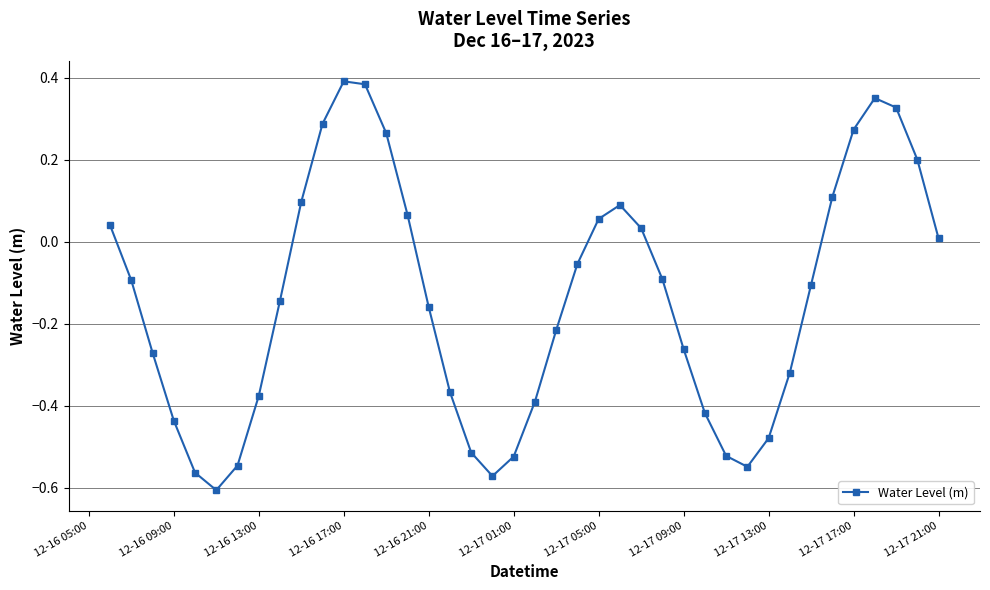

How many points are lower than both their immediate neighbors (excluding endpoints)?

3